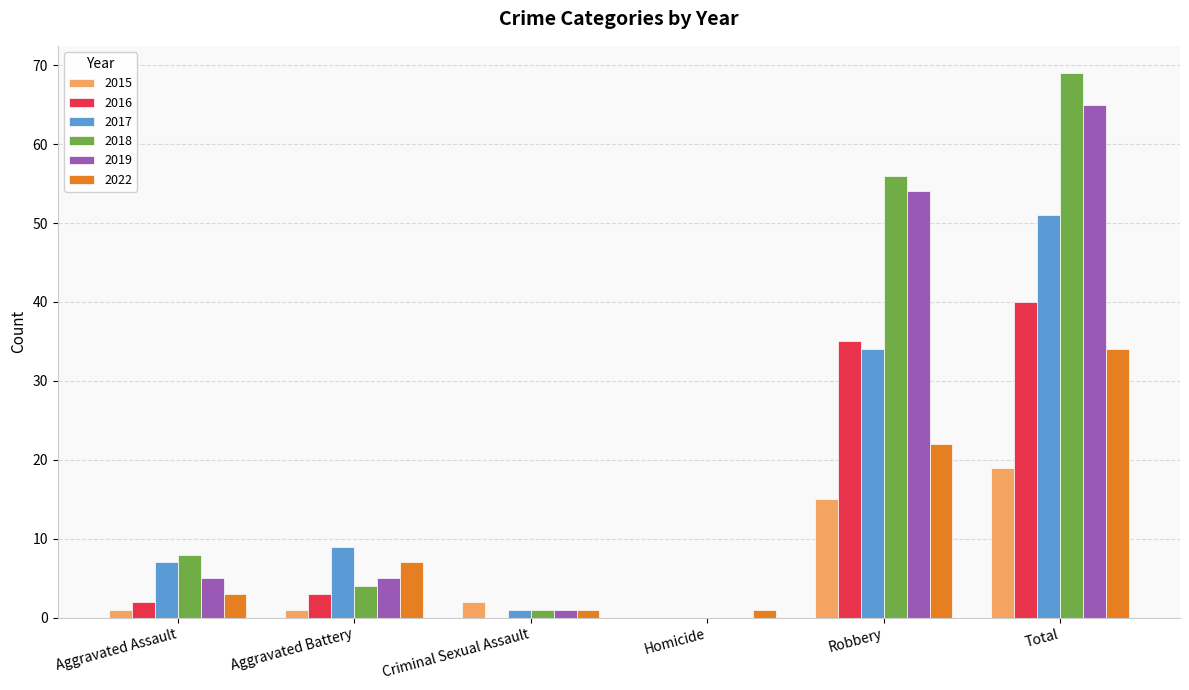

What is the total value across all series at Robbery?

216